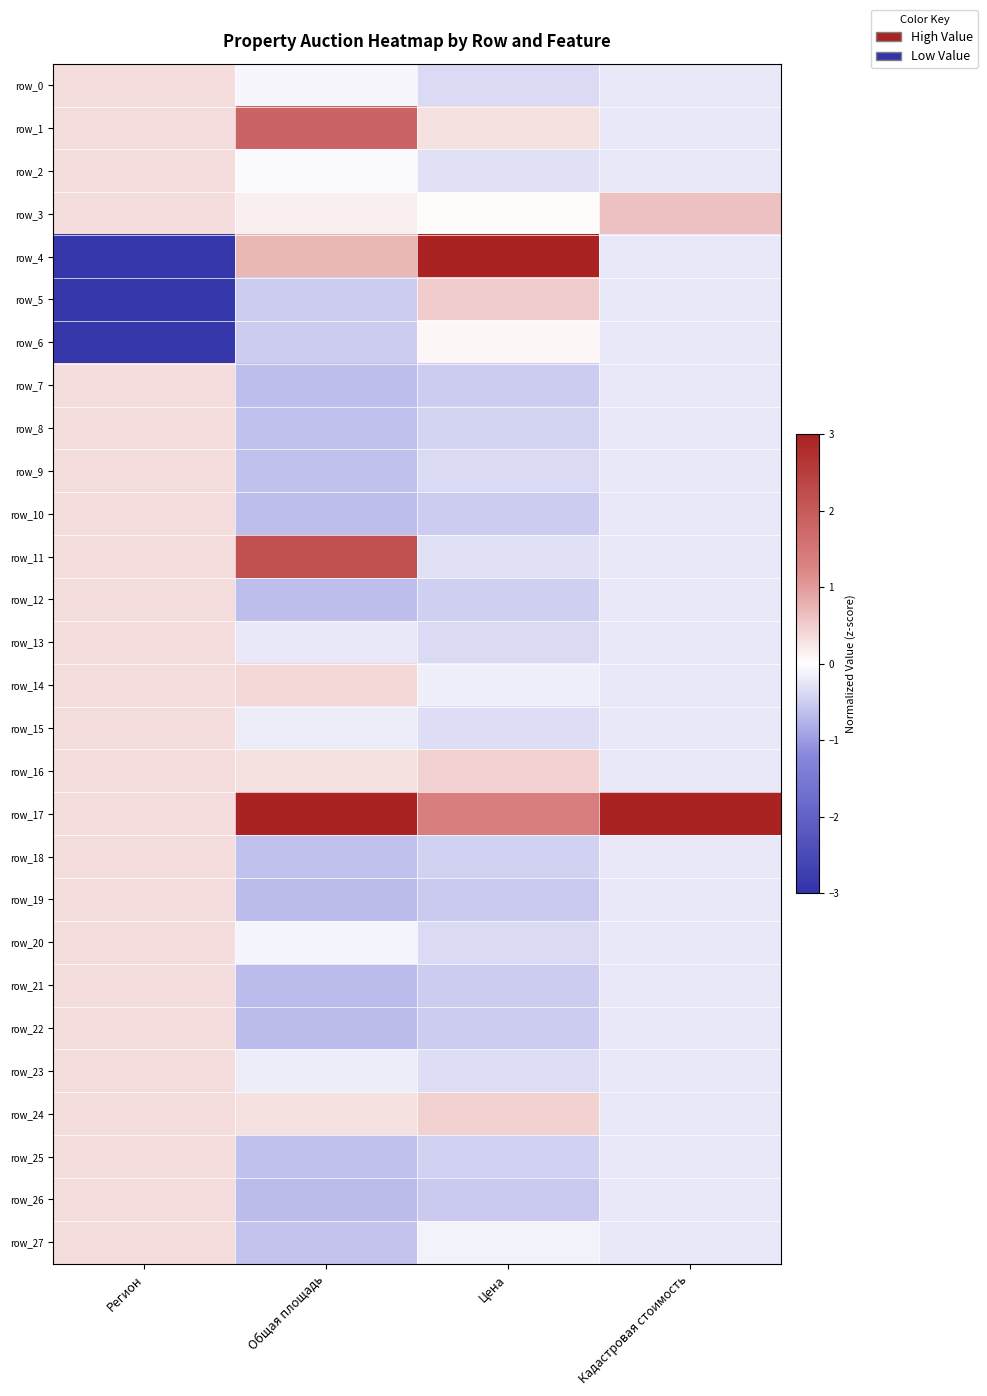

What is the sum of the row_15 values at Общая площадь and Регион?

0.2